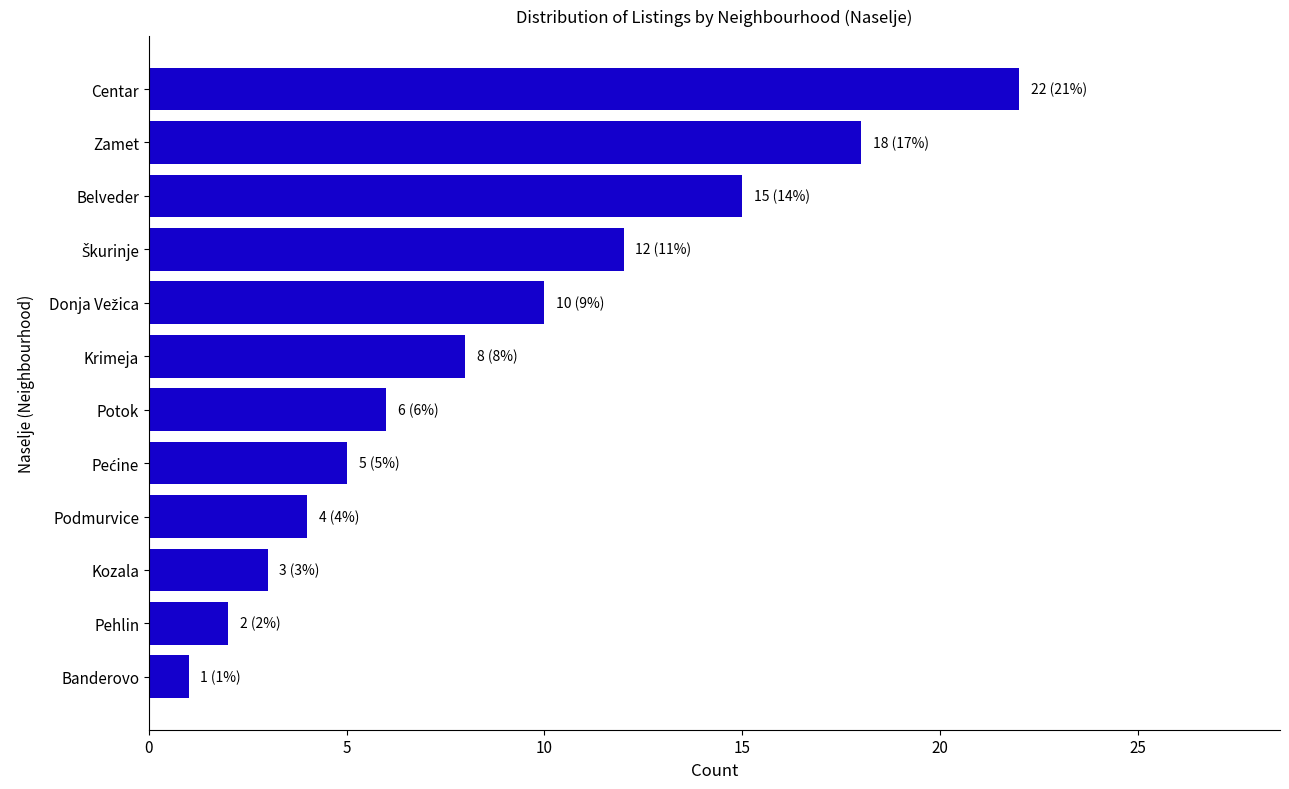

The value at Kozala is 5. True or false?

False